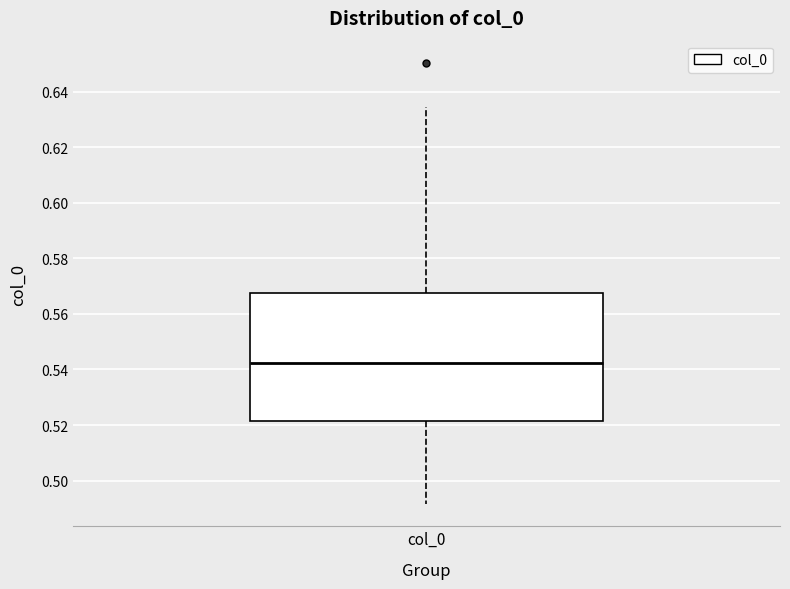

Transcribe this box plot: give where the median line is, the range the box spans, and where the two whiskers end, as read against the y-axis. The values are not printed on the chart, so give them approximately, as read against the axis.

median 0.542, box 0.522 to 0.568, whiskers 0.492 to 0.634